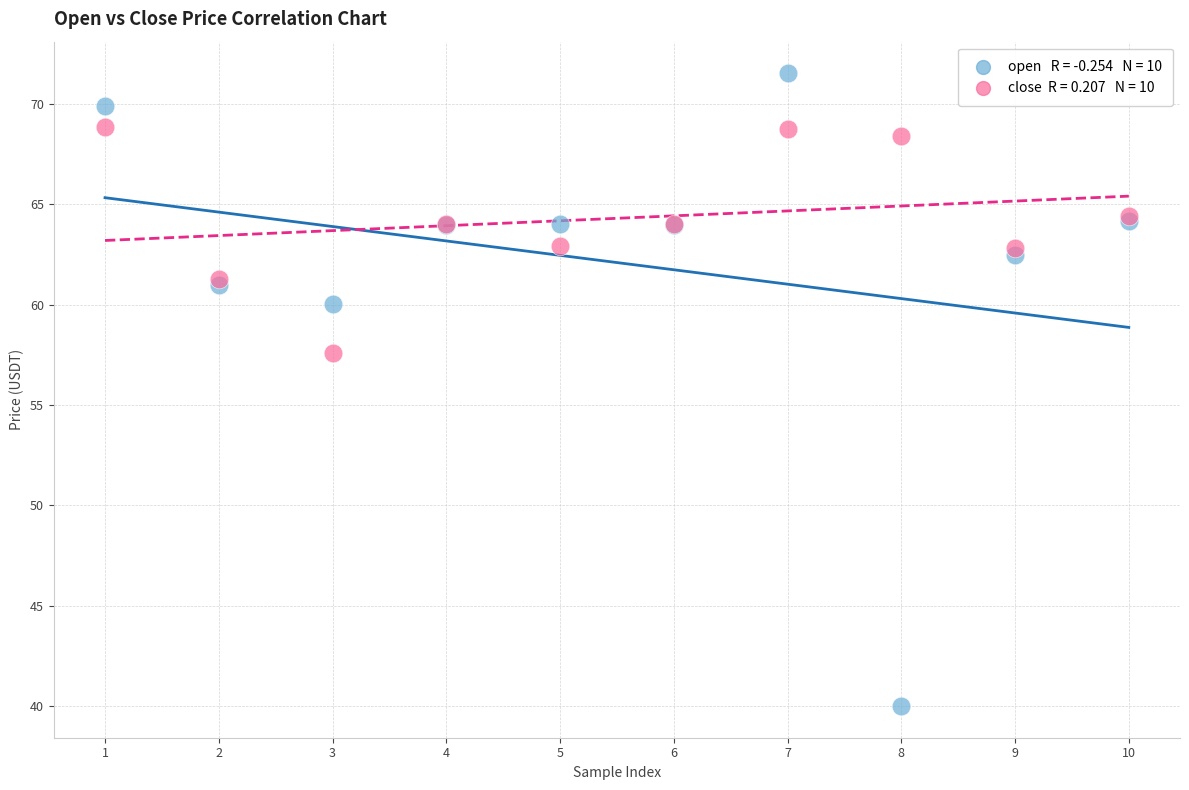

Across all series, what Y value is closest to 55?

57.6